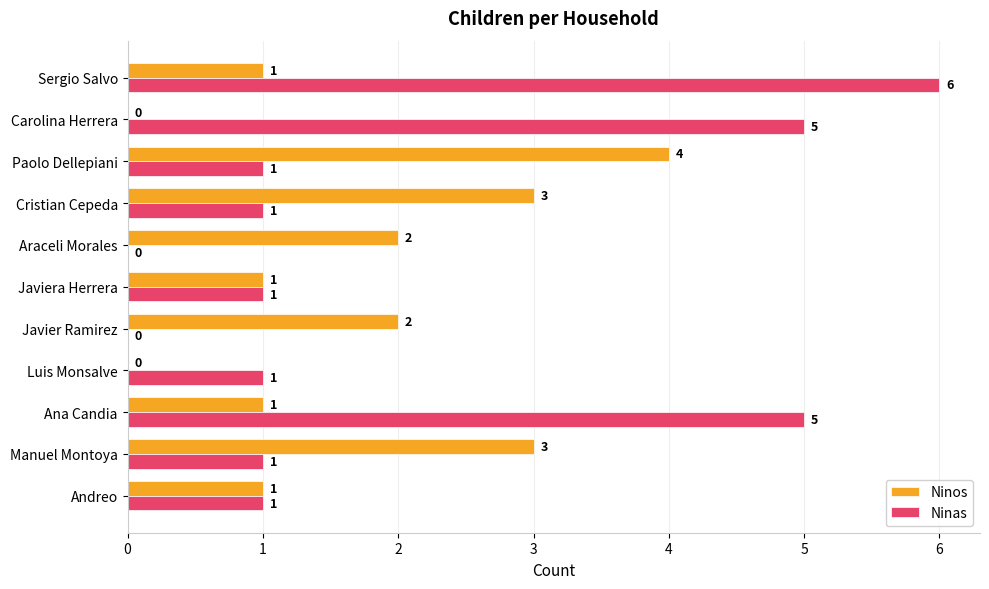

Which series changed the most between Cristian Cepeda and Carolina Herrera?

Ninas